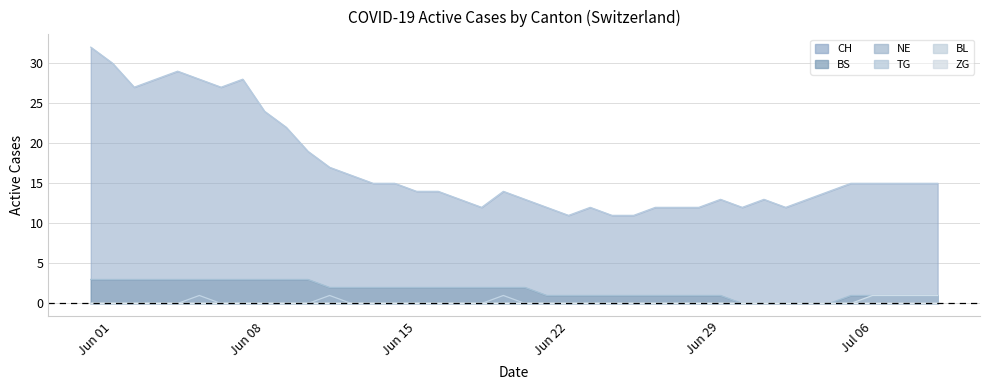

At which category does NE reach its first local peak?

2020-06-05